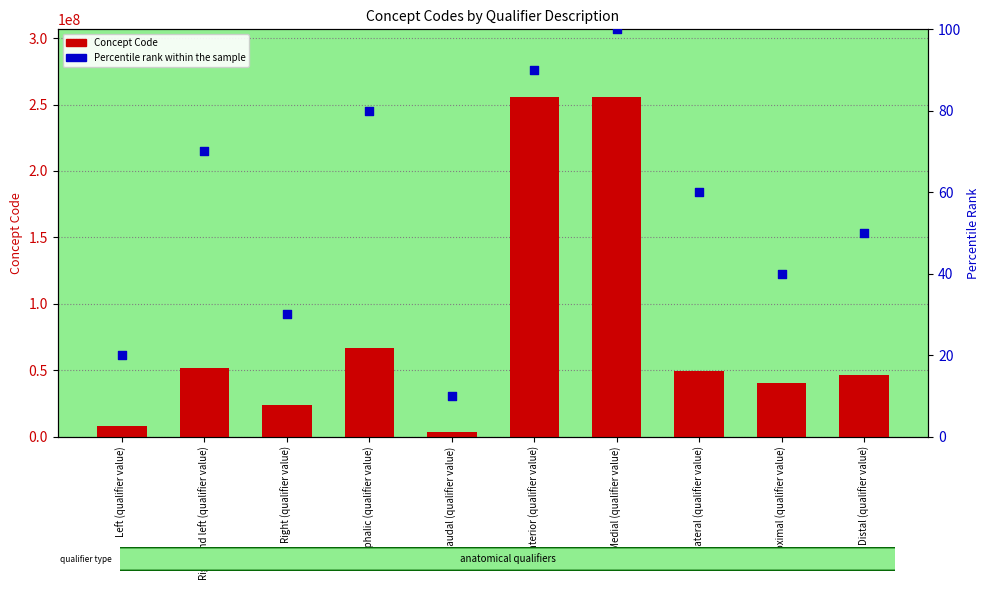

Which series has the largest Y range (max minus min)?

Concept Code